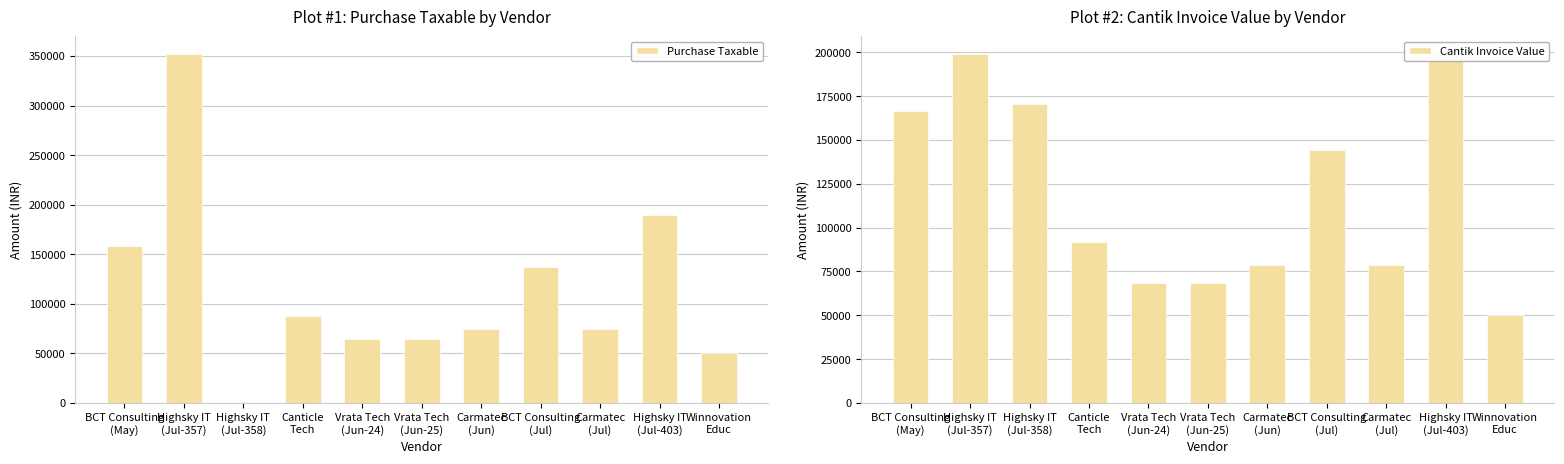

Where is Purchase Taxable nearest to the value 176036?

Highsky IT
(Jul-403)